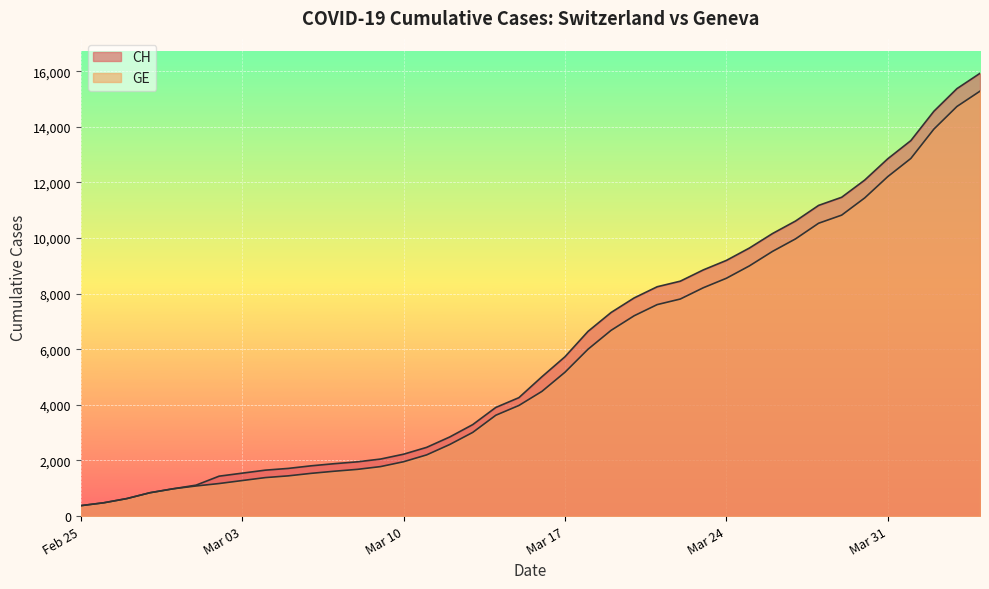

What is the difference between the maximum and minimum values in the CH series?

15551